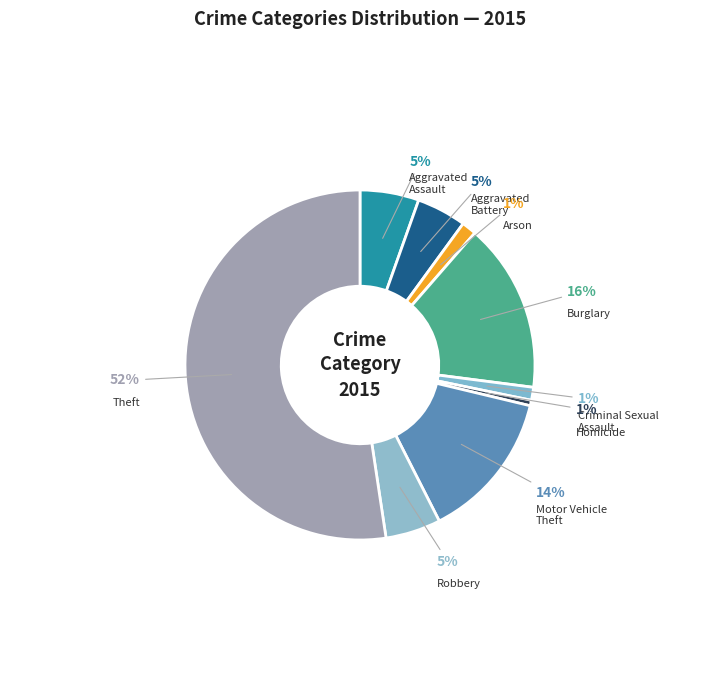

Between Robbery and Arson, which is larger?

Robbery